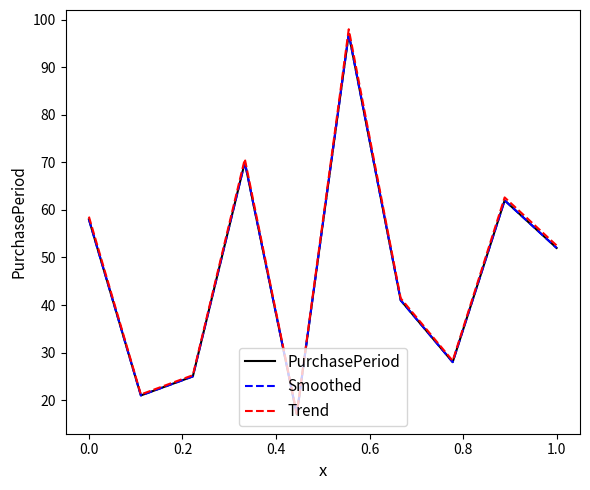

How many lines are shown in the chart?

3